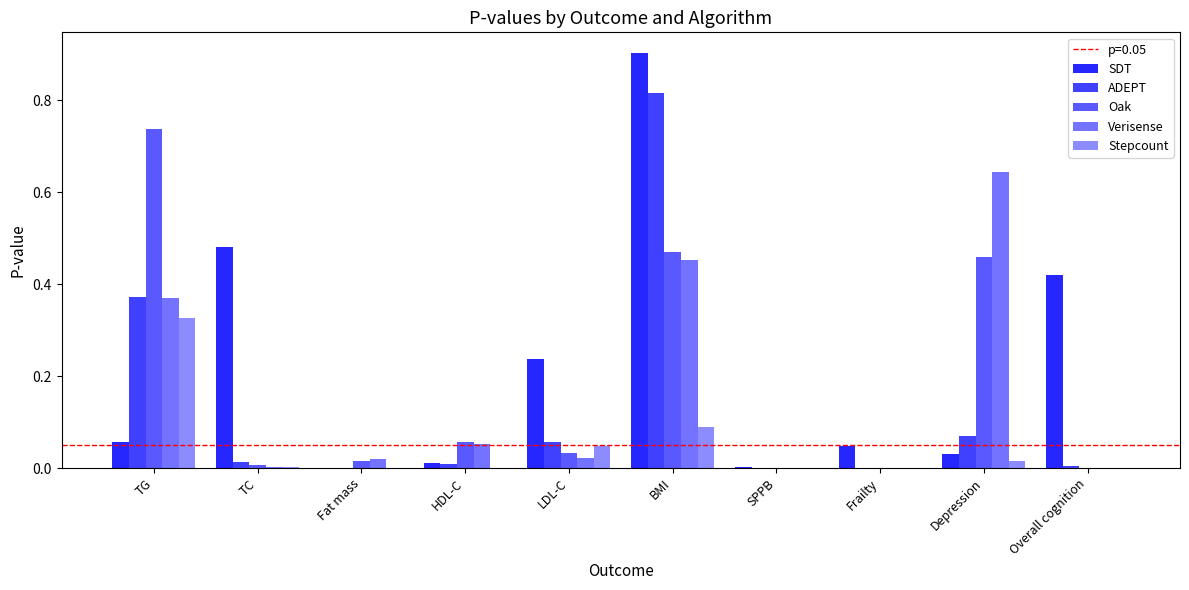

What position from the right is SPPB?

4